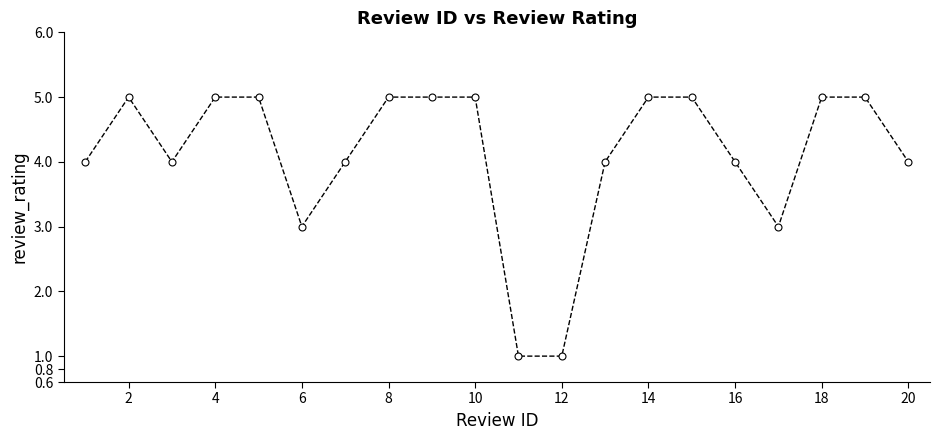

True or false: there are more than 0 points higher than both neighbors.

True